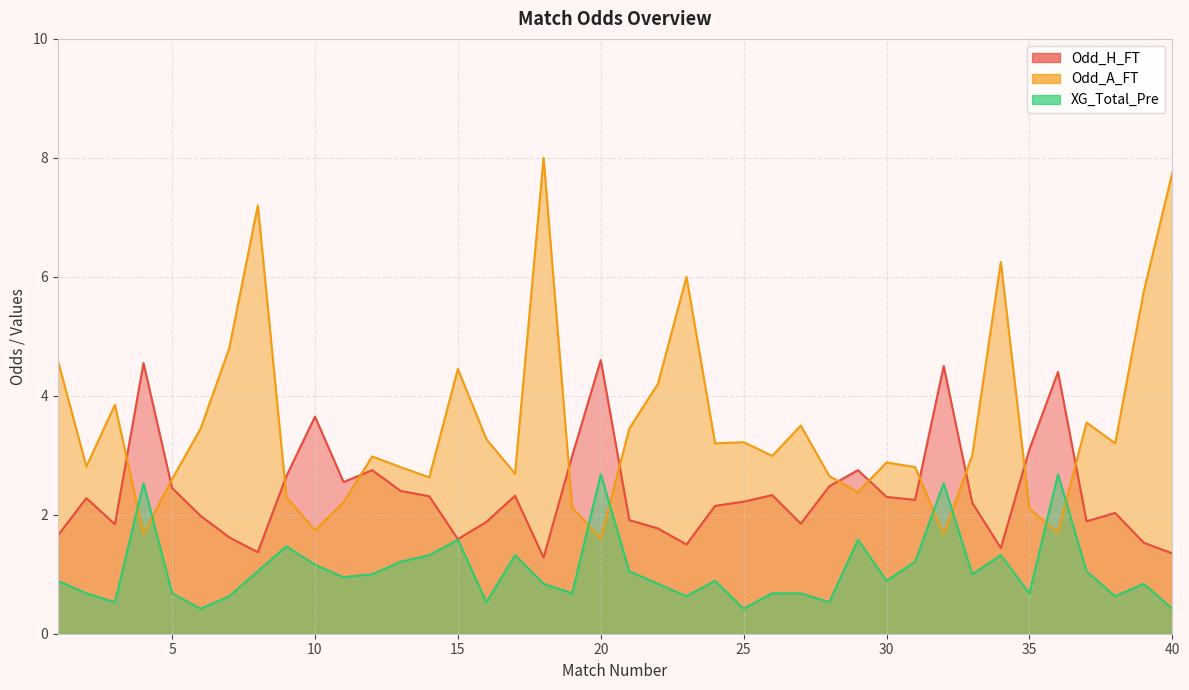

Rank the categories by XG_Total_Pre value from lowest to highest.

6, 25, 40, 3, 16, 28, 7, 23, 38, 2, 5, 19, 26, 27, 35, 18, 22, 39, 1, 24, 30, 11, 12, 33, 8, 21, 37, 10, 13, 31, 14, 17, 34, 9, 15, 29, 4, 32, 20, 36